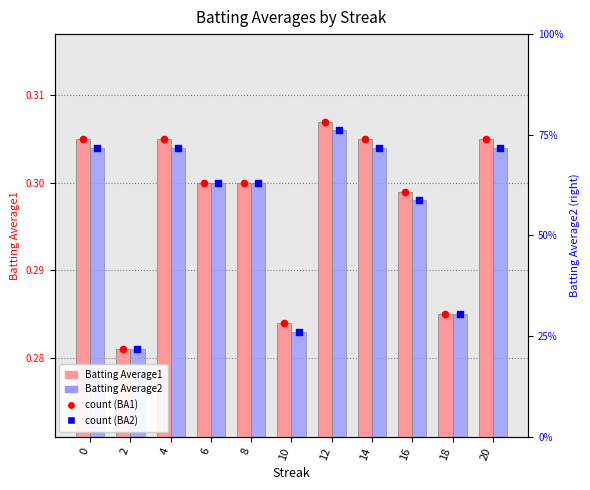

What is the total value across all series at 8?

0.6